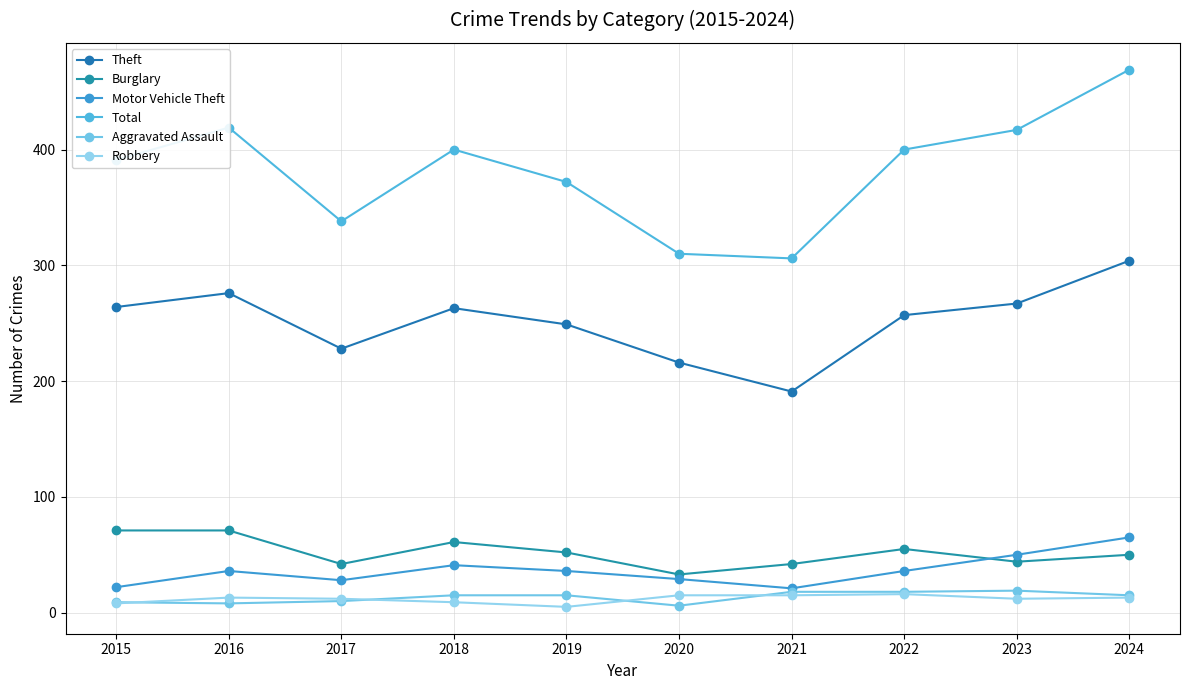

What is the difference between the second highest and minimum values in the Burglary series?

38